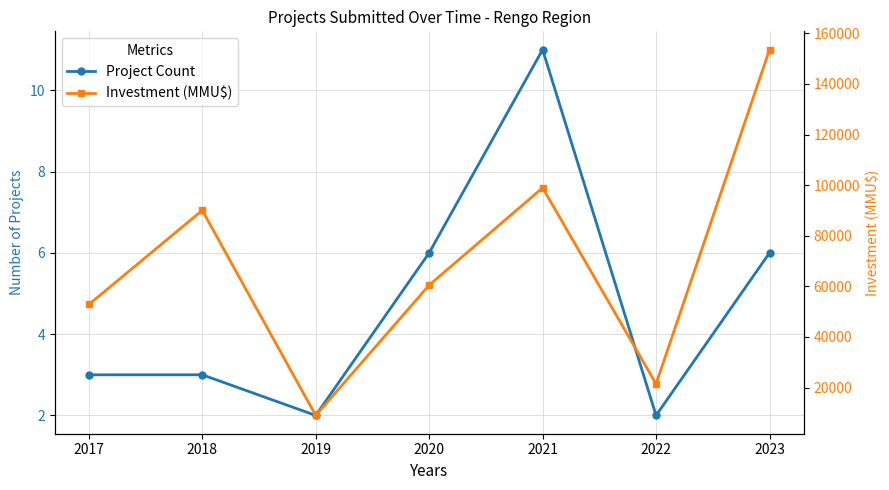

Reading left to right, extract all data points from this chart.

Project Count: 2017=3	2018=3	2019=2	2020=6	2021=11	2022=2	2023=6
Investment (MMU$): 2017=52842	2018=90040	2019=9000	2020=60500	2021=98948	2022=21466	2023=153566